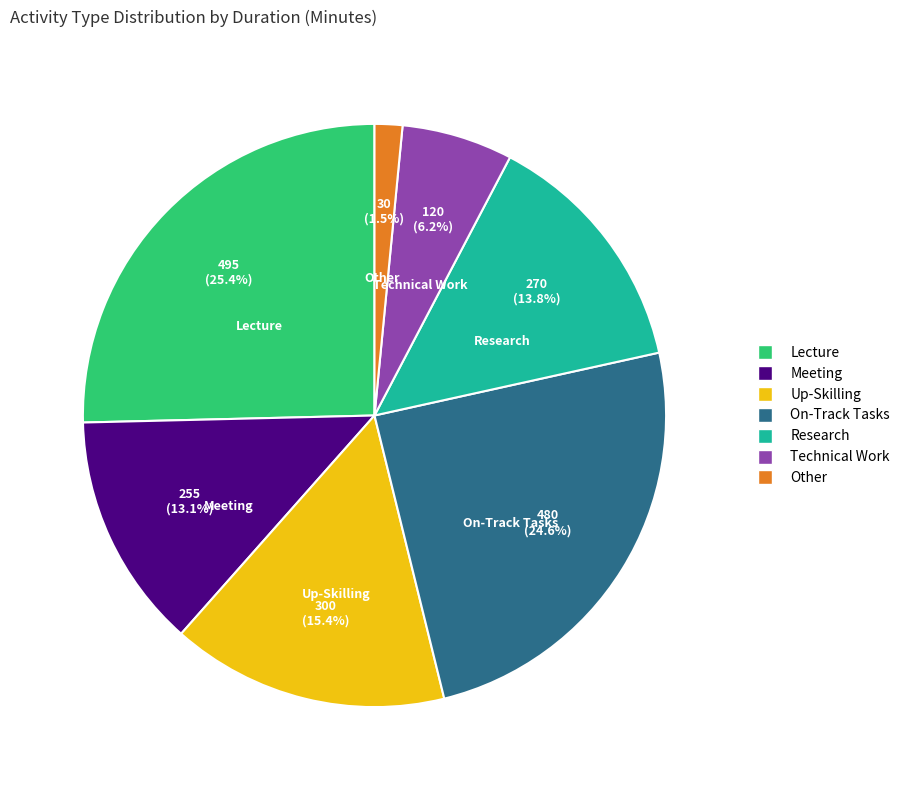

To the nearest percent, what portion does On-Track Tasks represent?

25%